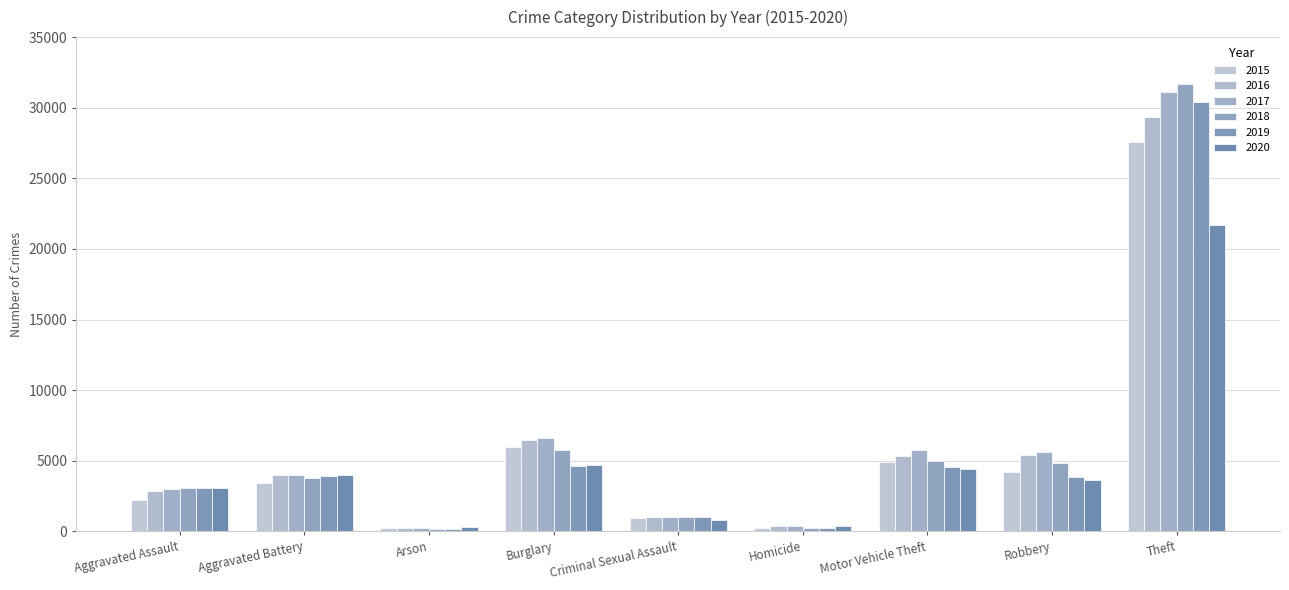

What is the value of the 2020 bar at the 7th from the left?

4434